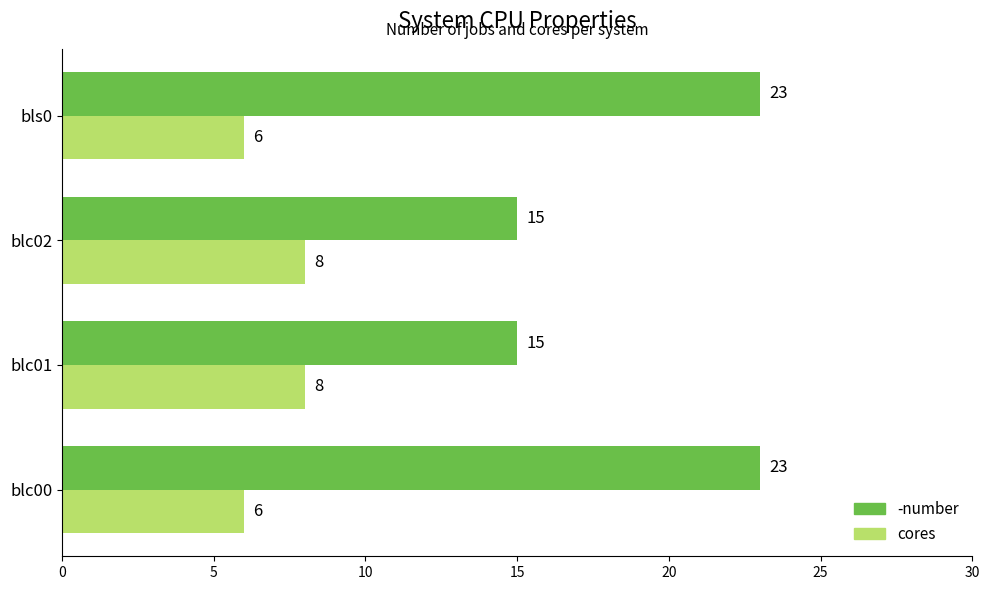

What is the sum of all -number values?

76